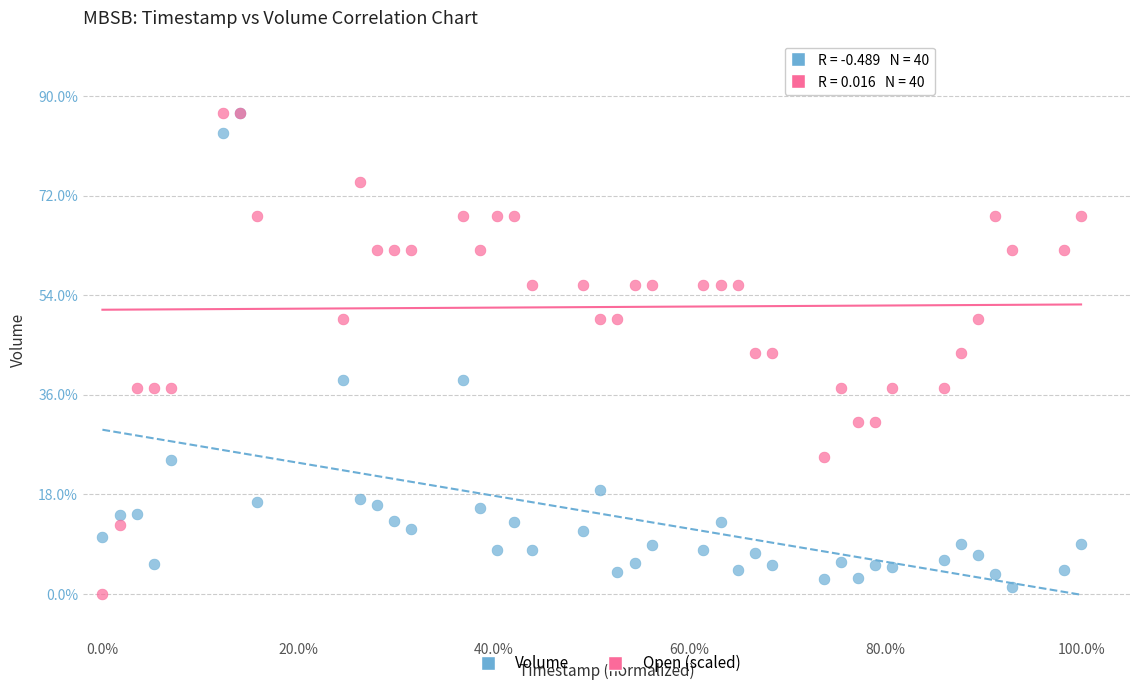

Which series reaches the minimum Y coordinate?

Open (scaled)